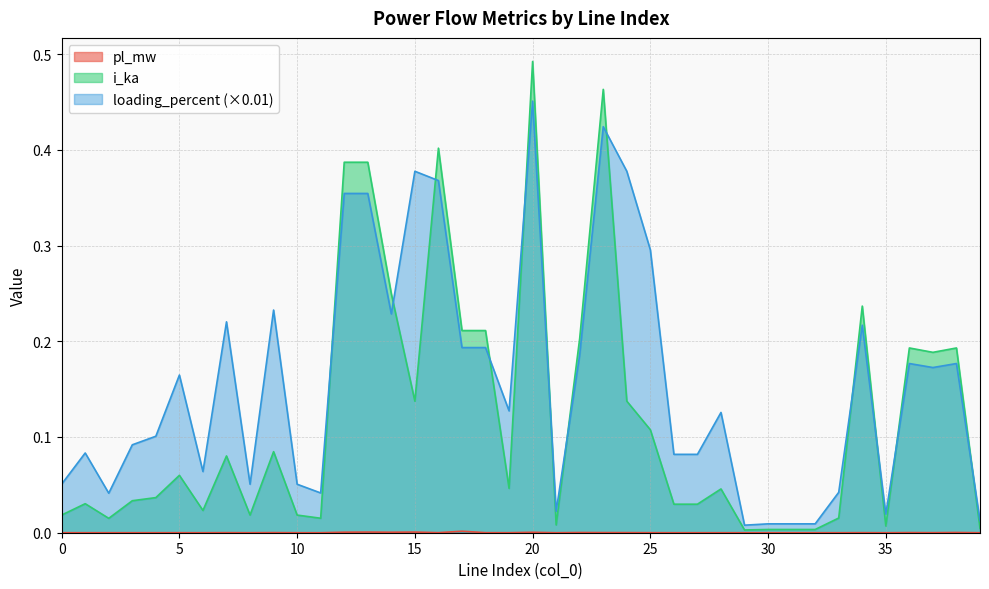

Reading right to left, extract all data points from this chart.

pl_mw: 39=0.0	38=0.0	37=0.0	36=0.0	35=0.0	34=0.0	33=0.0	32=0.0	31=0.0	30=0.0	29=0.0	28=0.0	27=0.0	26=0.0	25=0.0	24=0.0	23=0.0	22=0.0	21=0.0	20=0.0	19=0.0	18=0.0	17=0.0	16=0.0	15=0.0	14=0.0	13=0.0	12=0.0	11=0.0	10=0.0	9=0.0	8=0.0	7=0.0	6=0.0	5=0.0	4=0.0	3=0.0	2=0.0	1=0.0	0=0.0
i_ka: 39=0.0	38=0.2	37=0.2	36=0.2	35=0.0	34=0.2	33=0.0	32=0.0	31=0.0	30=0.0	29=0.0	28=0.0	27=0.0	26=0.0	25=0.1	24=0.1	23=0.5	22=0.2	21=0.0	20=0.5	19=0.0	18=0.2	17=0.2	16=0.4	15=0.1	14=0.2	13=0.4	12=0.4	11=0.0	10=0.0	9=0.1	8=0.0	7=0.1	6=0.0	5=0.1	4=0.0	3=0.0	2=0.0	1=0.0	0=0.0
loading_percent: 39=0.0	38=0.2	37=0.2	36=0.2	35=0.0	34=0.2	33=0.0	32=0.0	31=0.0	30=0.0	29=0.0	28=0.1	27=0.1	26=0.1	25=0.3	24=0.4	23=0.4	22=0.2	21=0.0	20=0.5	19=0.1	18=0.2	17=0.2	16=0.4	15=0.4	14=0.2	13=0.4	12=0.4	11=0.0	10=0.1	9=0.2	8=0.1	7=0.2	6=0.1	5=0.2	4=0.1	3=0.1	2=0.0	1=0.1	0=0.1